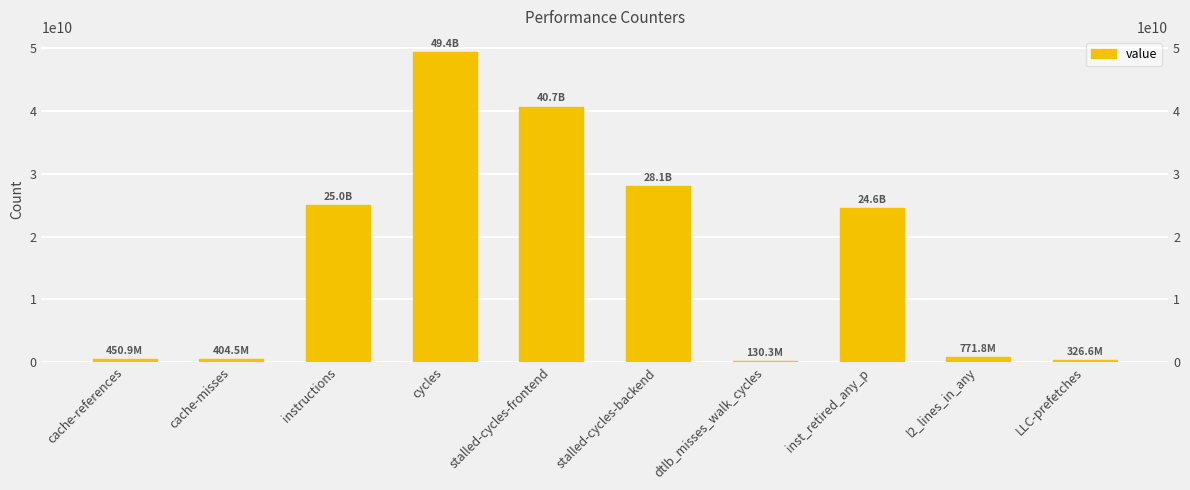

How many bars are there in total?

10